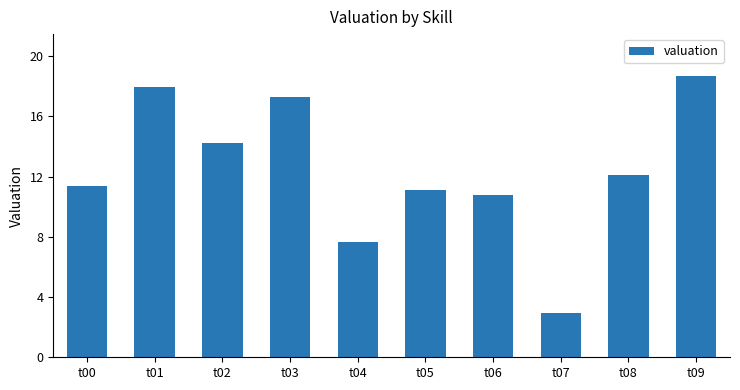

Rank the categories by value from lowest to highest.

t07, t04, t06, t05, t00, t08, t02, t03, t01, t09